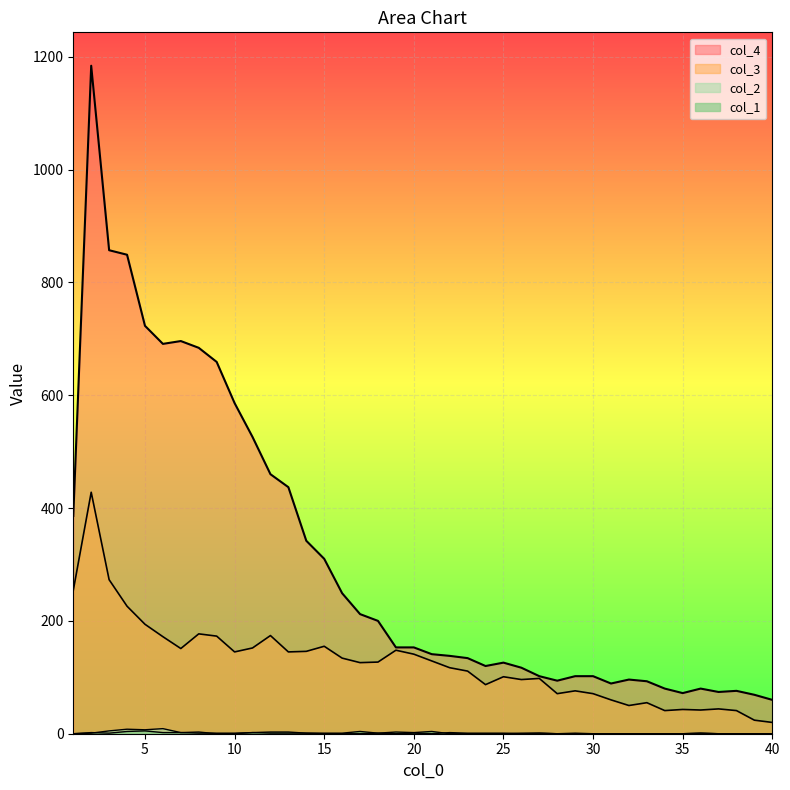

At which category does col_2 reach its first local valley?

5